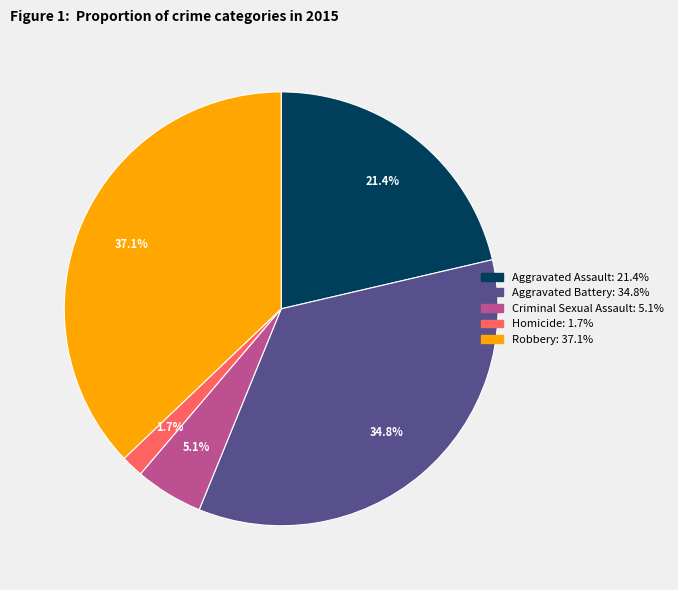

What percentage do Robbery and Criminal Sexual Assault together represent?

42.2%